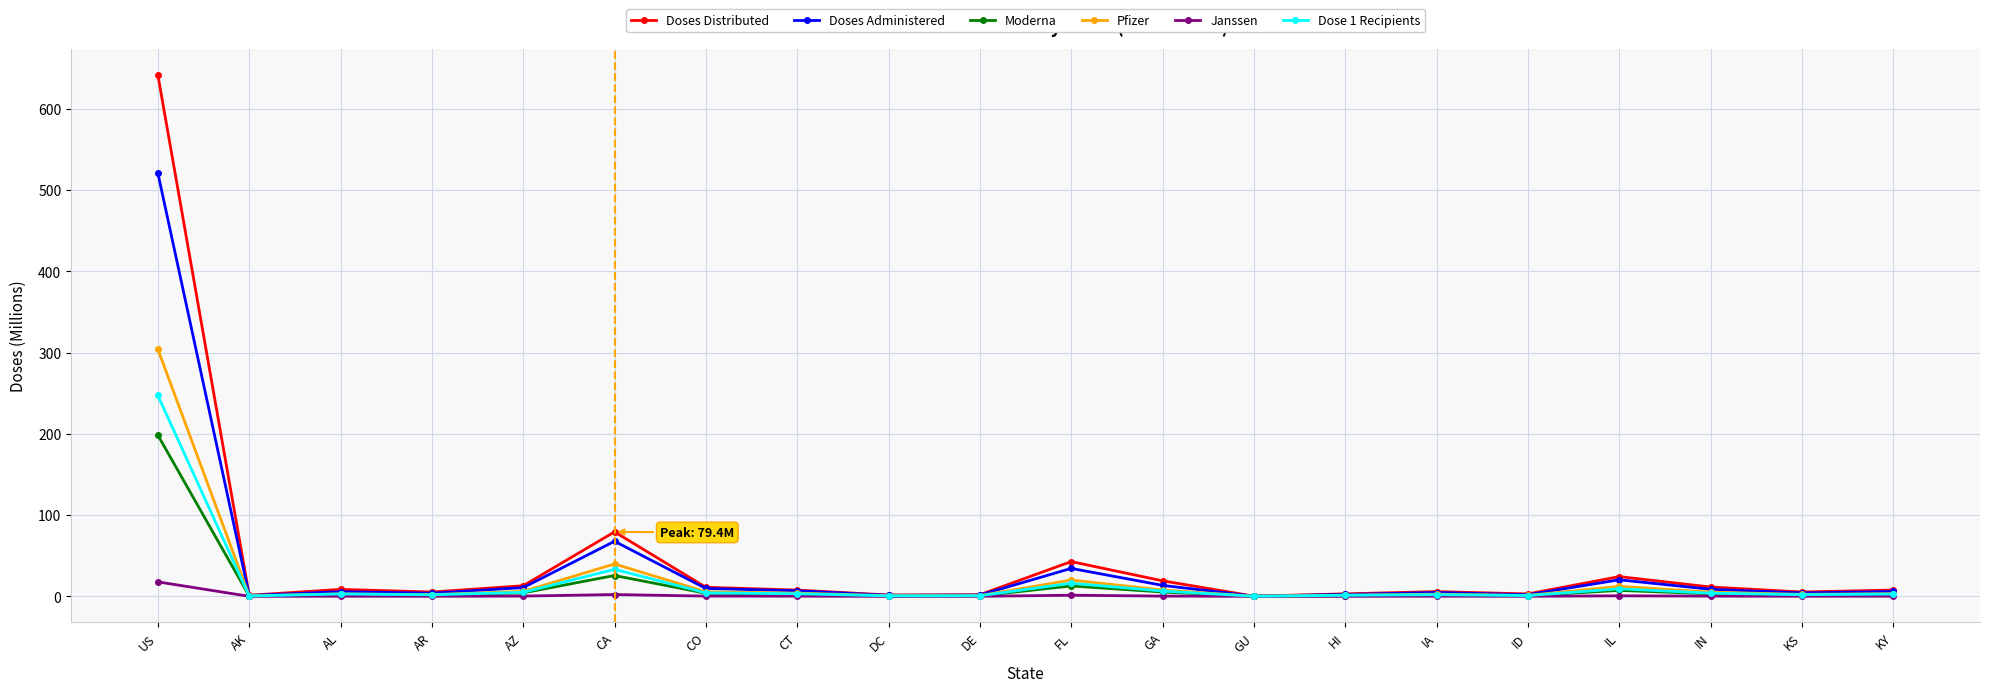

What is the label of the 13th point from the left?

GU